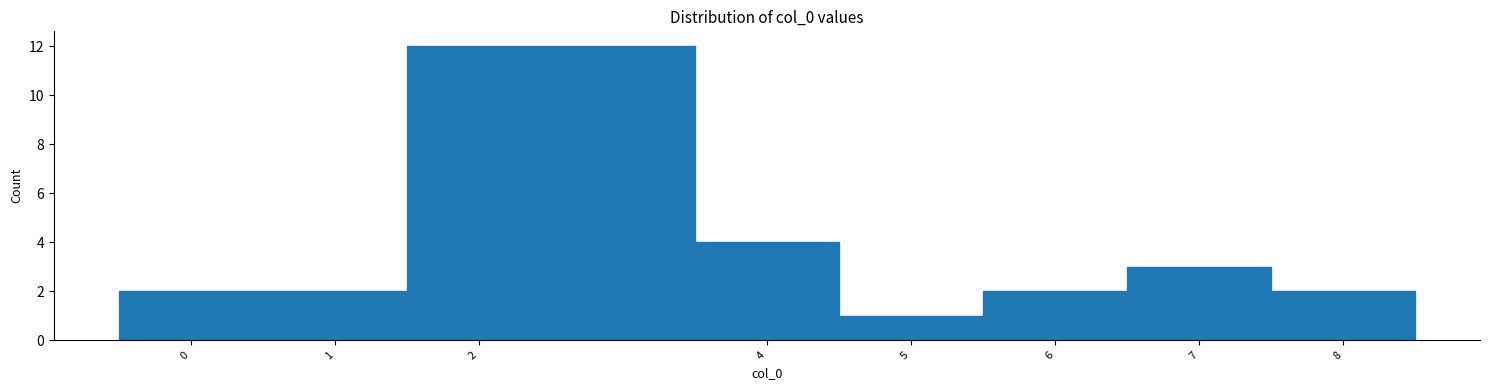

What is the height of the bar covering 0.5 to 1.5 on the x-axis? The values are not printed on the chart, so give them approximately, as read against the axis.

2